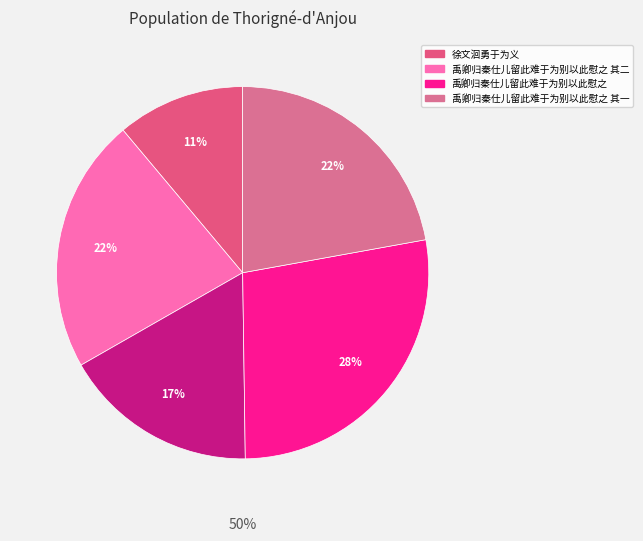

Is it true that 禹卿归秦仕儿留此难于为别以此慰之 其二 is 35% of the pie?

False